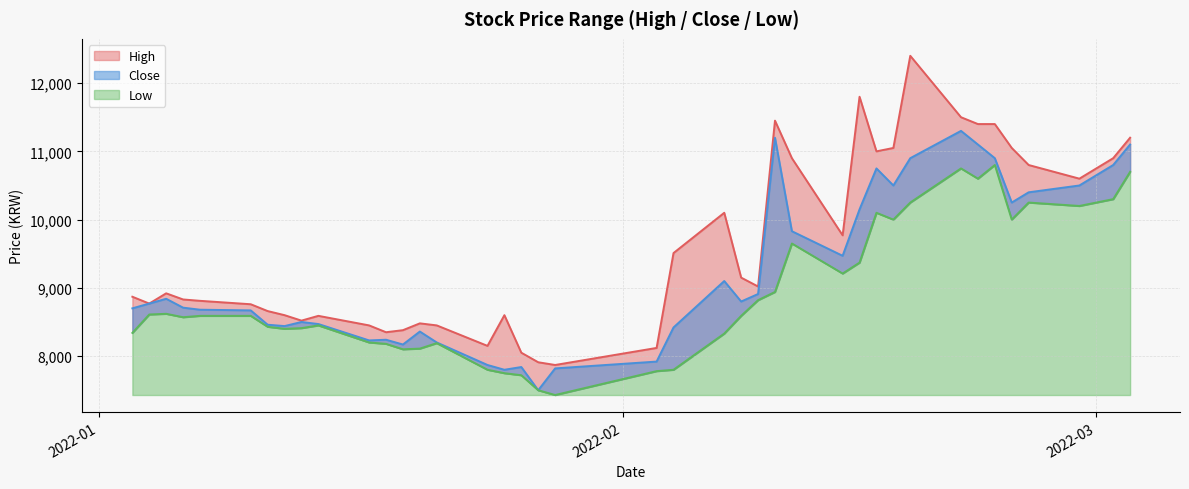

True or false: Close and High cross at least once.

False